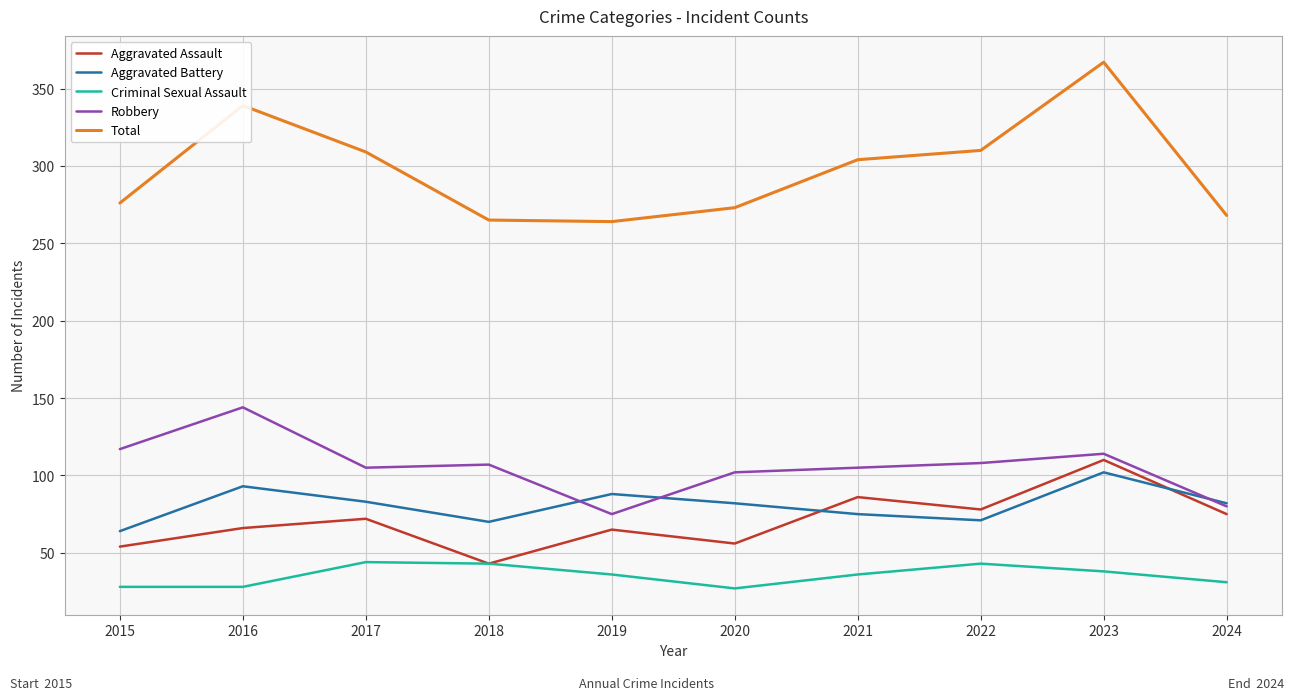

Read the Criminal Sexual Assault value at 2024.

31